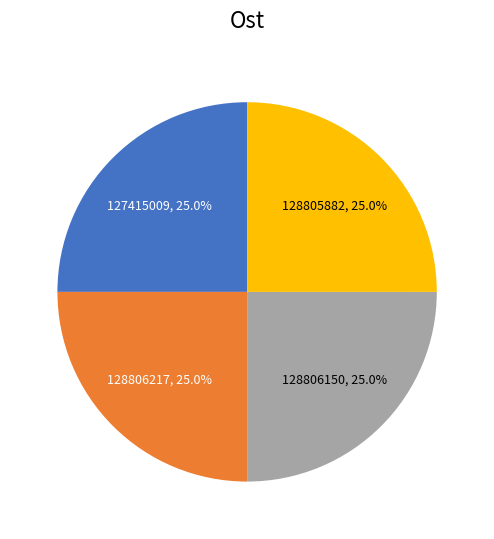

True or false: 127415009 accounts for 25% of the total.

True